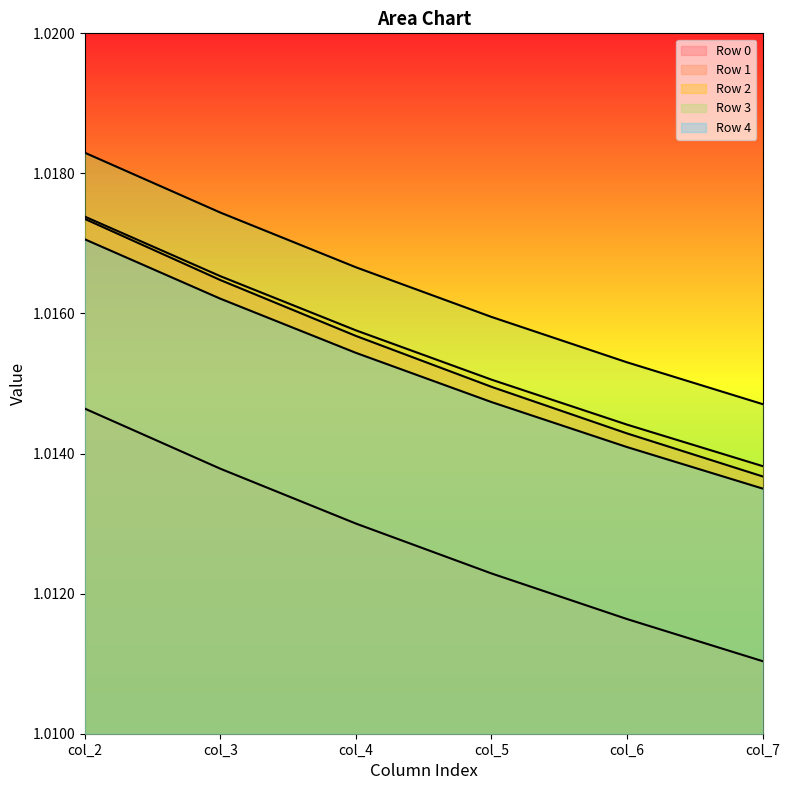

True or false: Row 1 and Row 3 cross at least once.

False